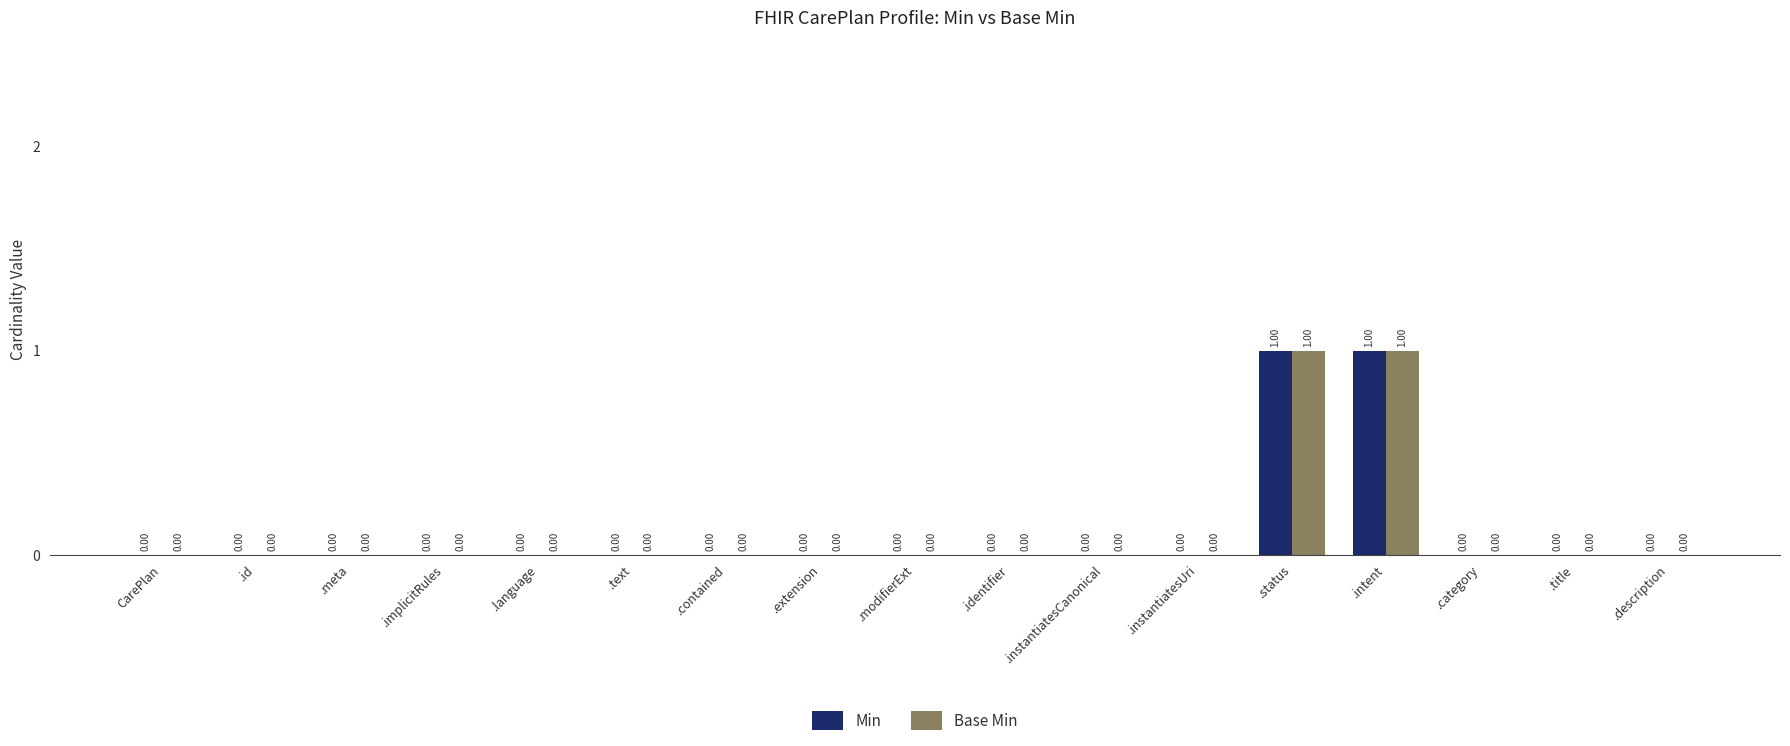

At which category is the sum across all series the highest?

.status